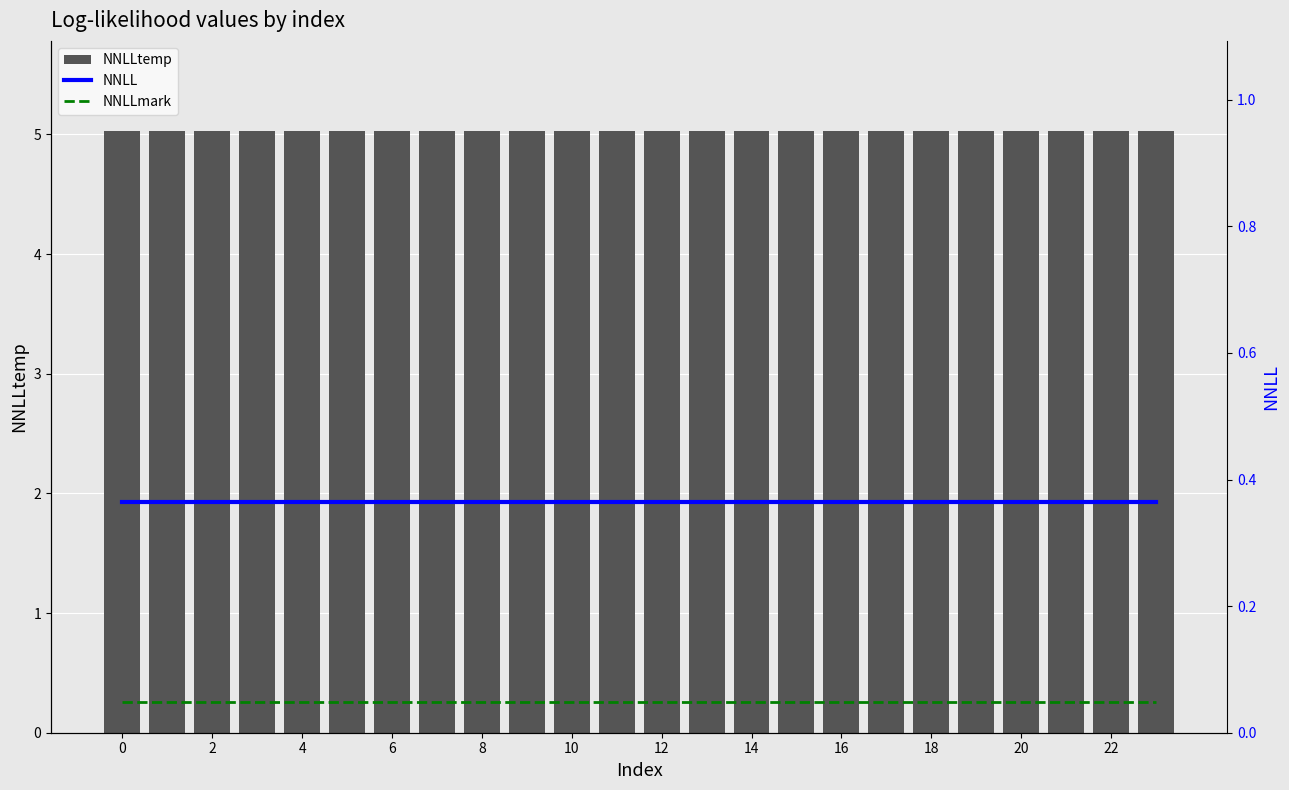

Rank the series at 17 from highest to lowest value.

NNLLtemp, NNLL, NNLLmark